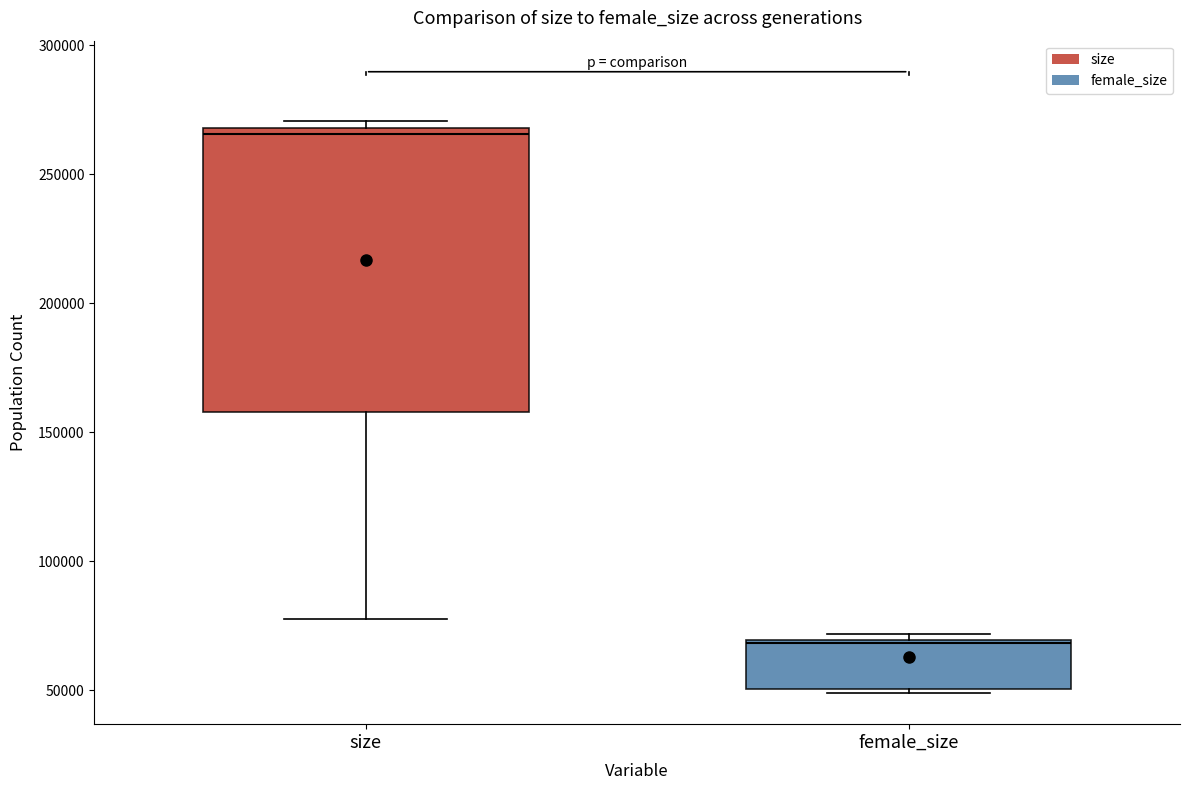

Where does the median line of the box for size sit on the y-axis? The values are not printed on the chart, so give them approximately, as read against the axis.

265000